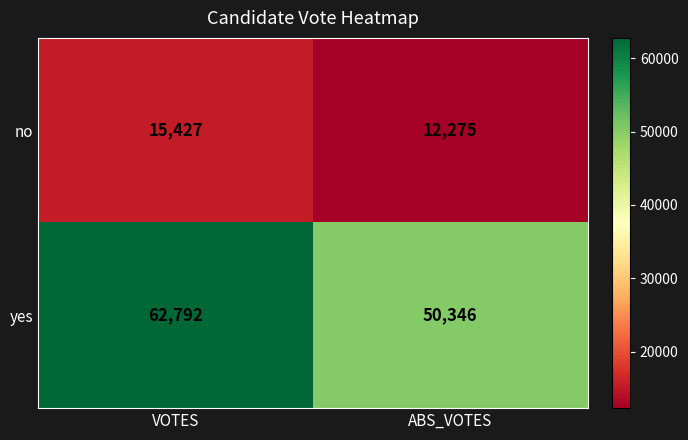

Which label corresponds to the largest value in the chart?

VOTES